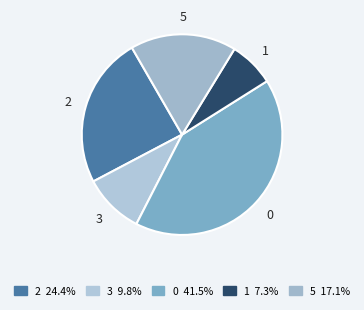

How many slices are in this pie chart?

5